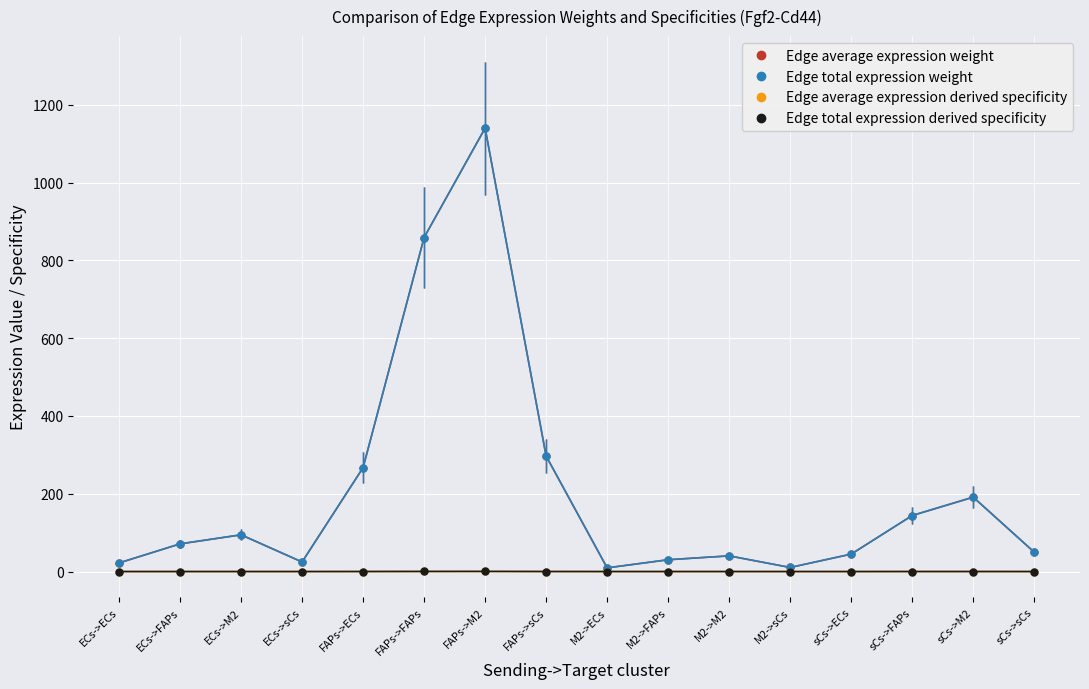

At which category is the sum across all series the highest?

FAPs->M2